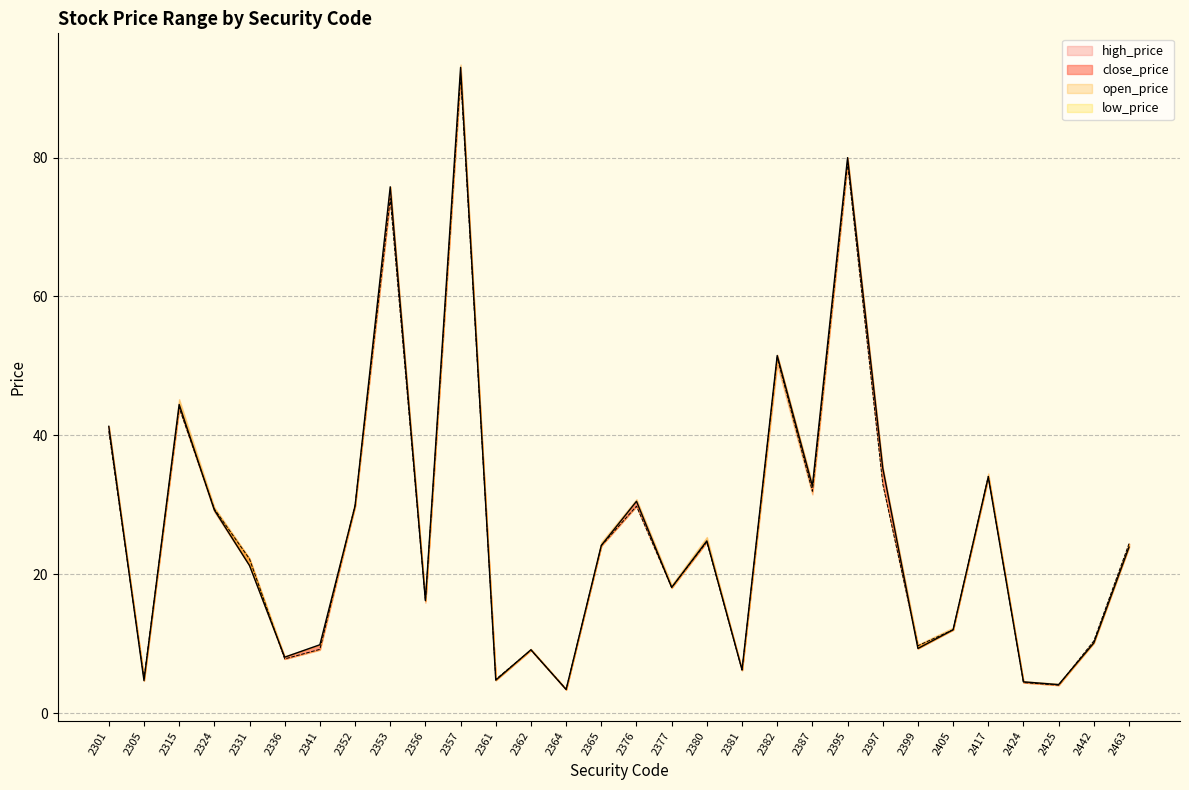

What is the average value of the close_price series?

26.4